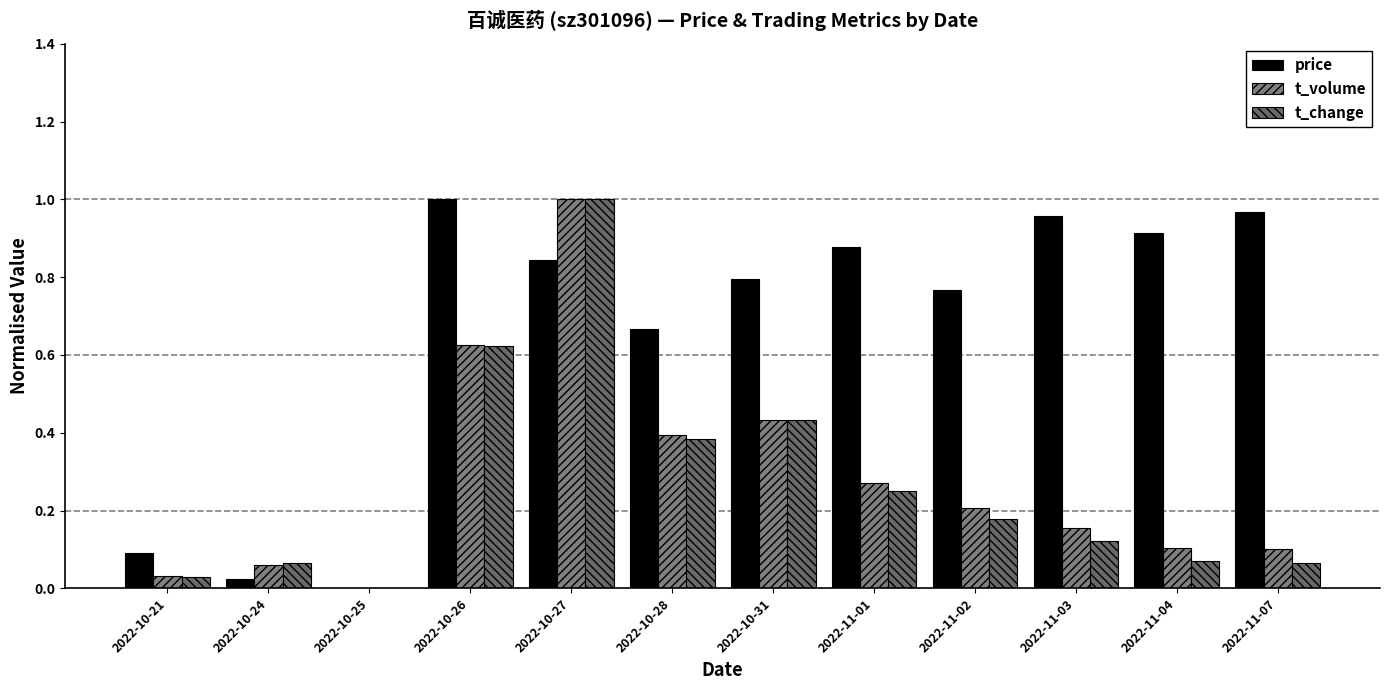

What are all the series names shown in the legend?

price, t_volume, t_change